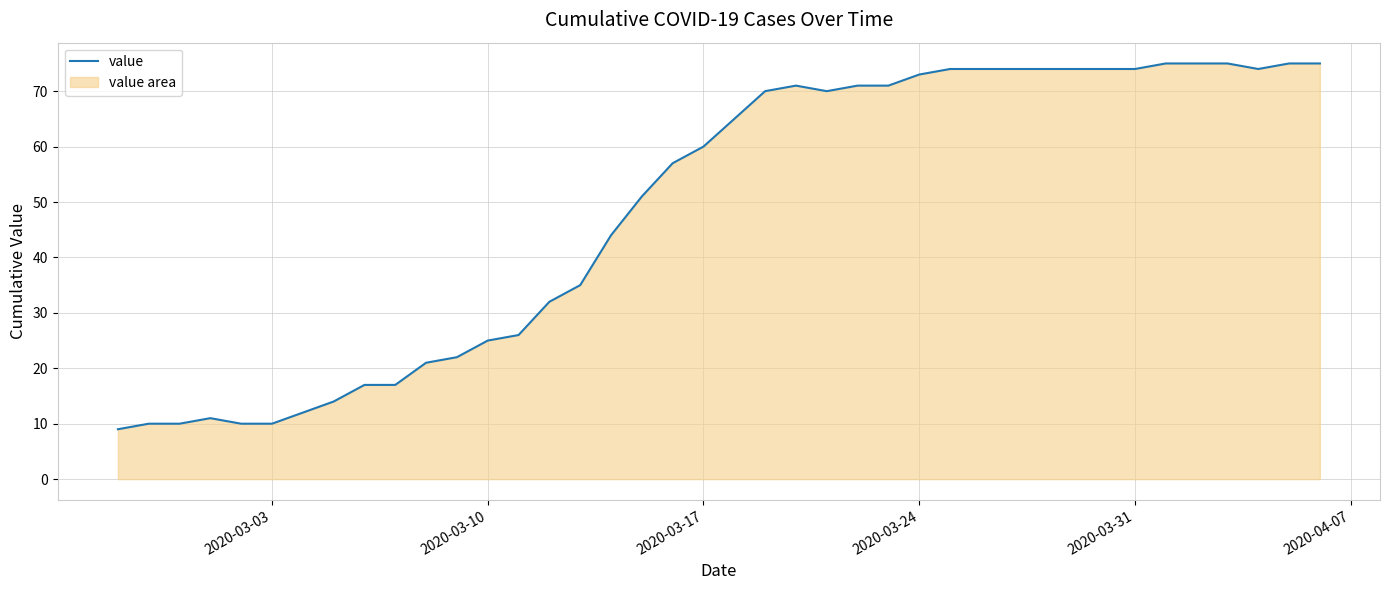

Is it true that the value at 2020-03-24 is 73?

True